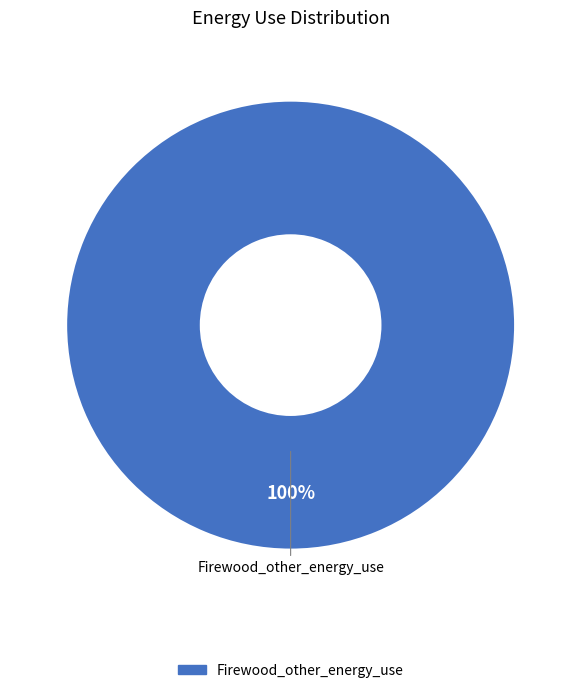

Is there a majority slice in this chart?

Yes